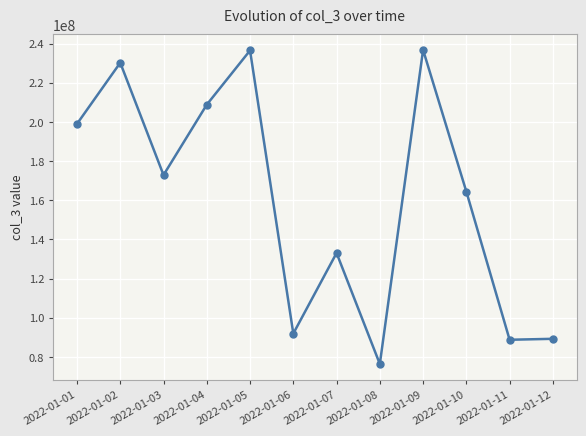

True or false: there are more than 0 points higher than both neighbors.

True